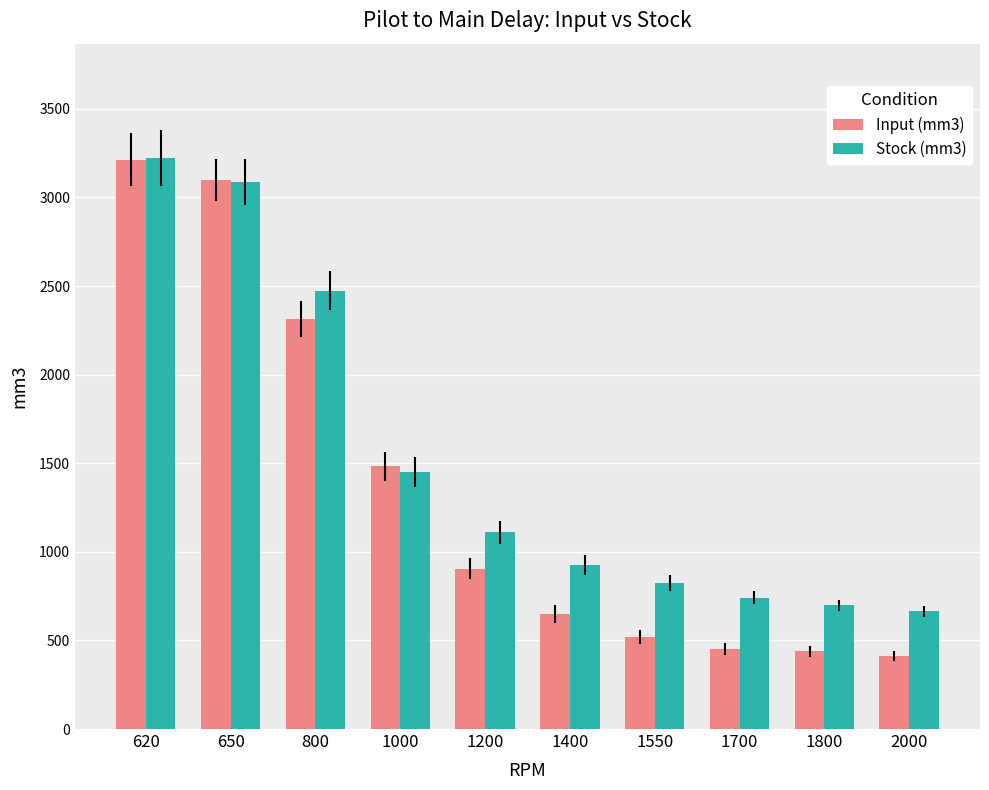

Does the chart contain stacked bars?

No